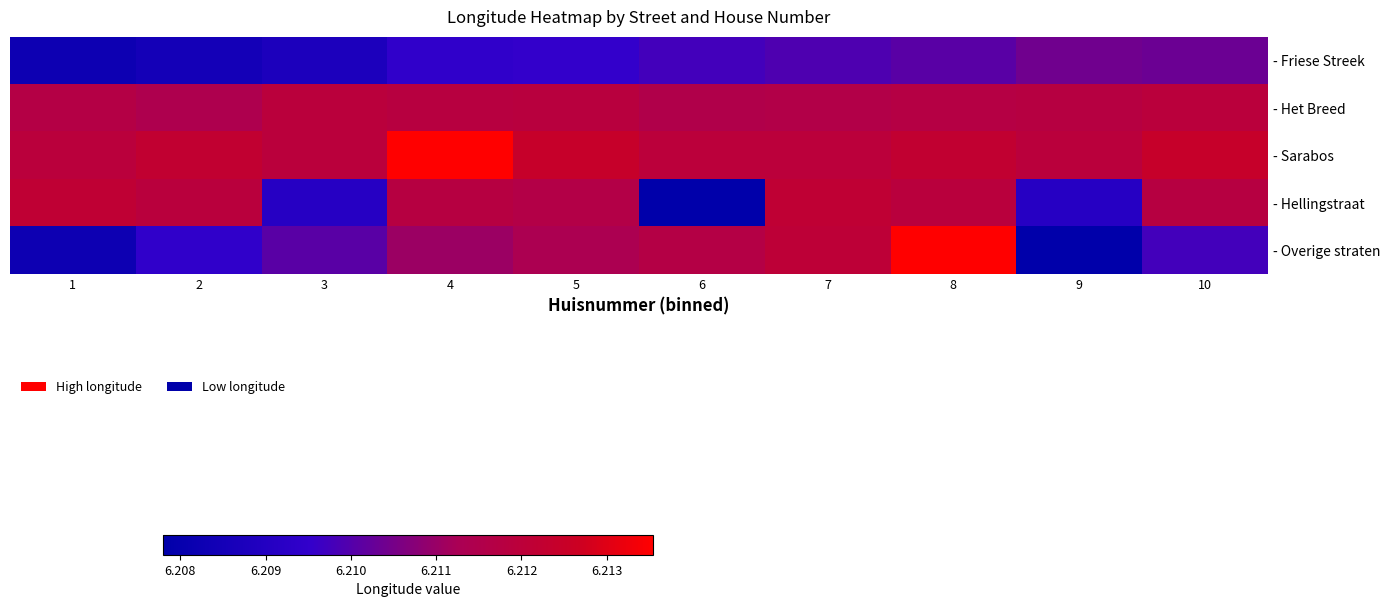

At how many categories does at least one series exceed 6?

10